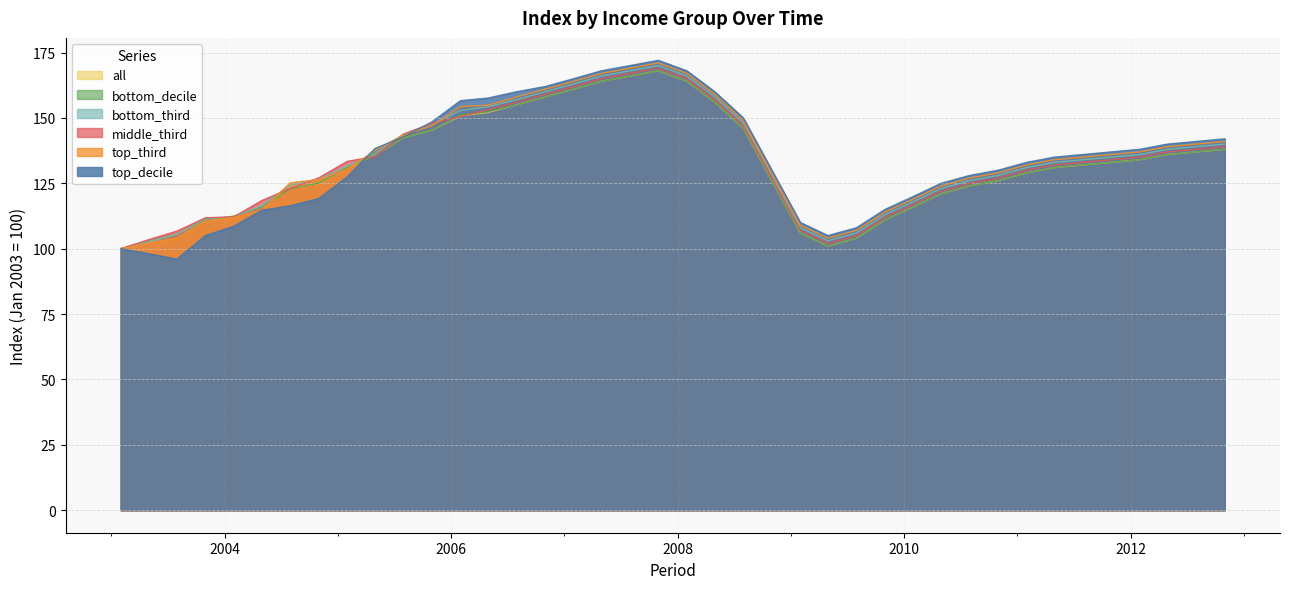

Rank the series at 2012-10-31 from lowest to highest value.

bottom_decile, all, middle_third, bottom_third, top_third, top_decile